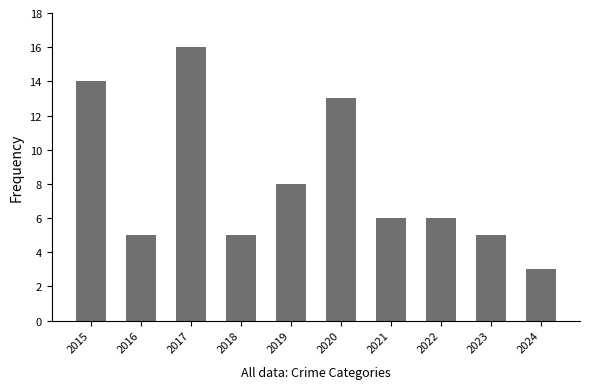

How many data points does each series have?

10